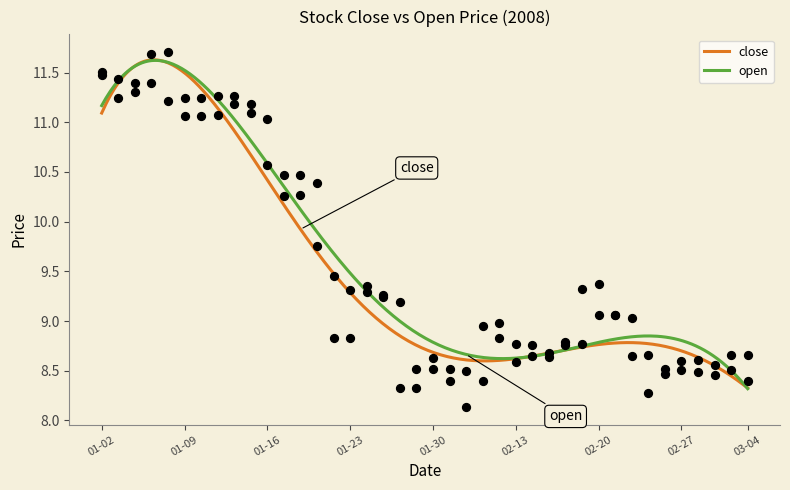

Which series contains the lowest Y value?

close